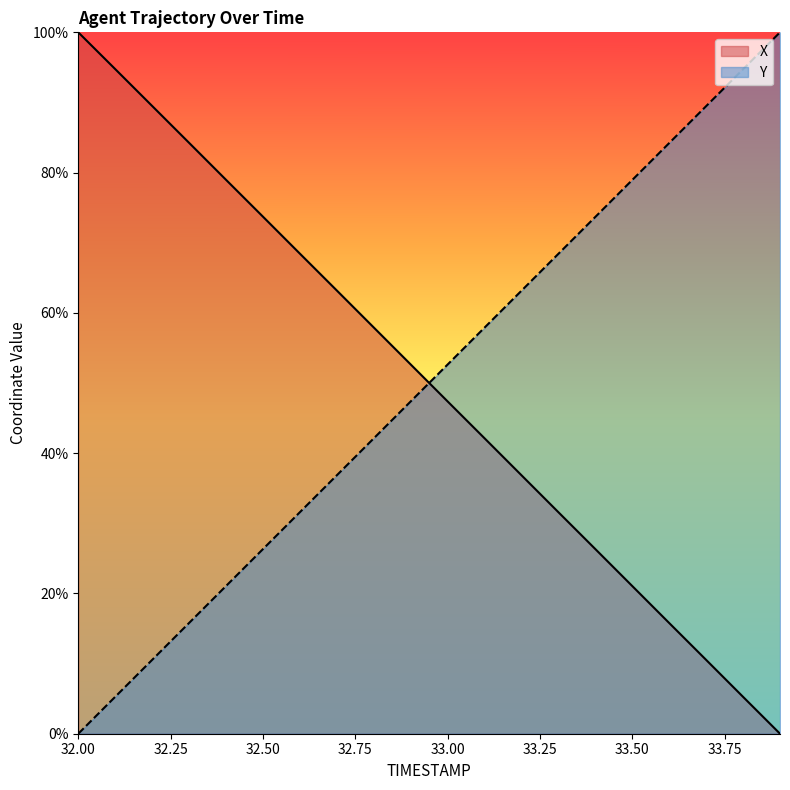

Reading left to right, list all the values displayed in this chart.

X: 32.0=100.0	32.1=94.8	32.2=89.5	32.3=84.2	32.4=79.0	32.5=73.7	32.6=68.4	32.7=63.2	32.8=57.9	32.9=52.7	33.0=47.4	33.1=42.1	33.2=36.9	33.3=31.6	33.4=26.3	33.5=21.1	33.6=15.8	33.7=10.5	33.8=5.3	33.9=0.0
Y: 32.0=0.0	32.1=5.3	32.2=10.5	32.3=15.8	32.4=21.1	32.5=26.3	32.6=31.6	32.7=36.8	32.8=42.1	32.9=47.4	33.0=52.6	33.1=57.9	33.2=63.2	33.3=68.4	33.4=73.7	33.5=79.0	33.6=84.2	33.7=89.5	33.8=94.7	33.9=100.0